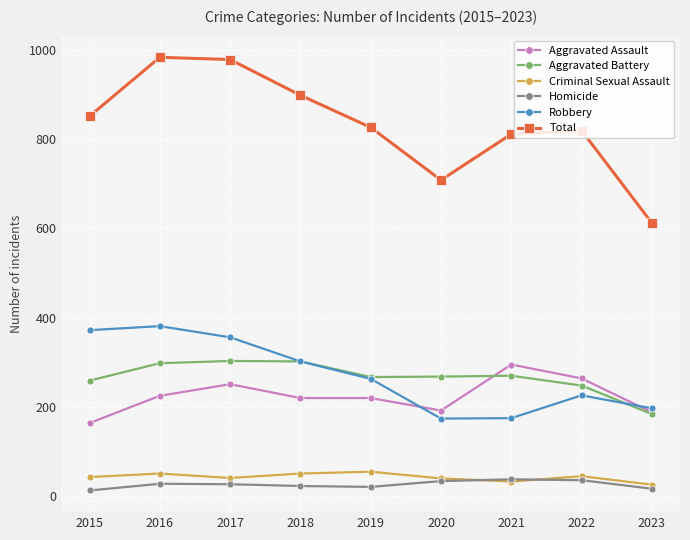

True or false: Robbery has a value of 372 at 2015.

True